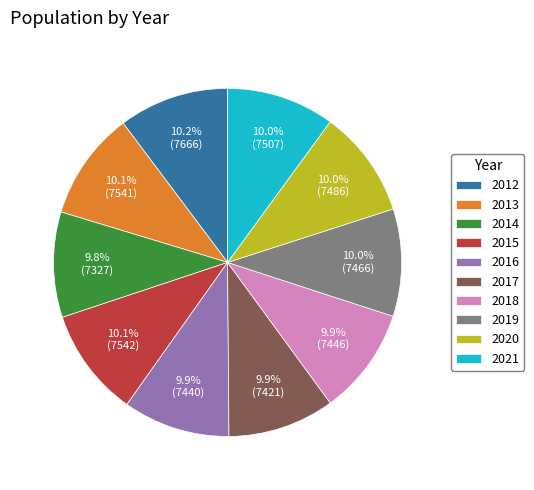

Approximately how many times larger is the value at 2012 compared to 2018?

1.0